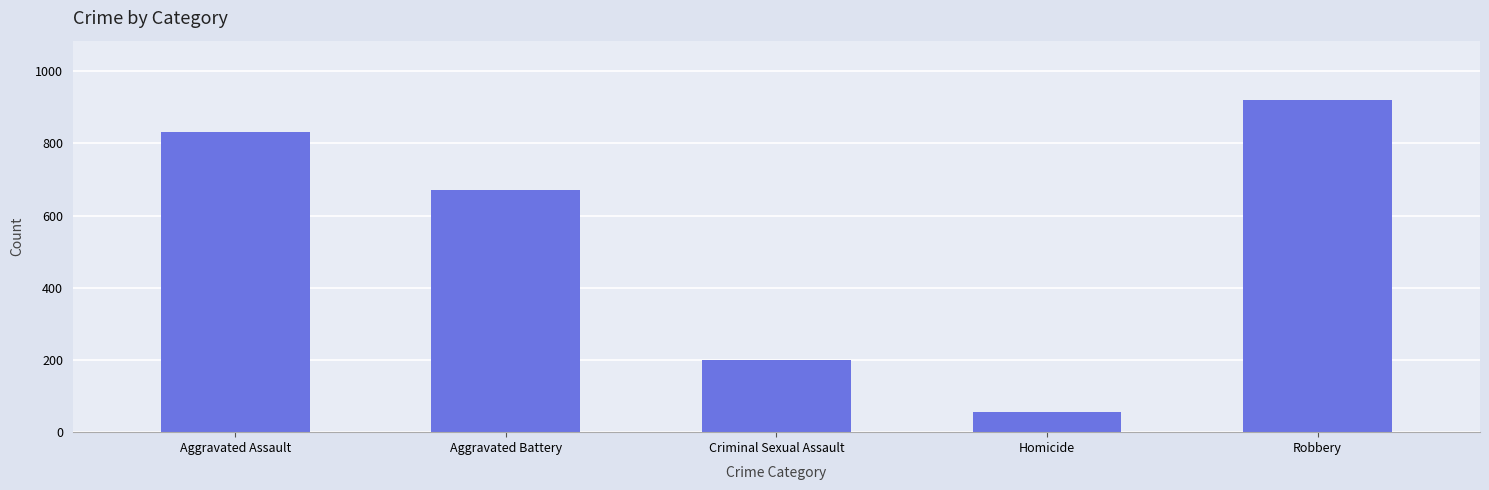

What is the label of the 2nd bar from the right?

Homicide